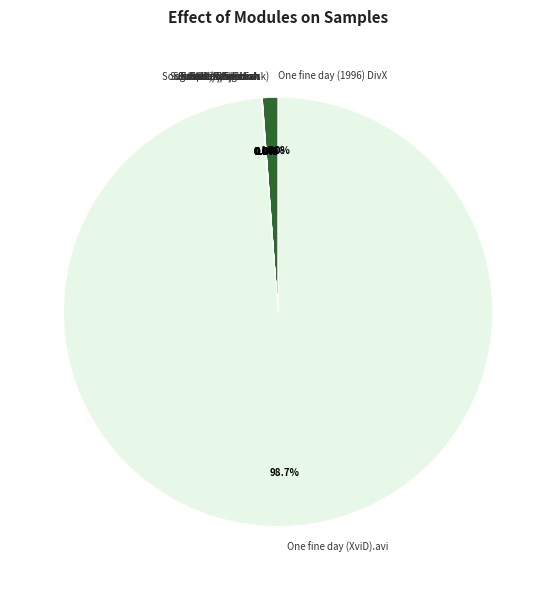

Is there a majority slice in this chart?

Yes